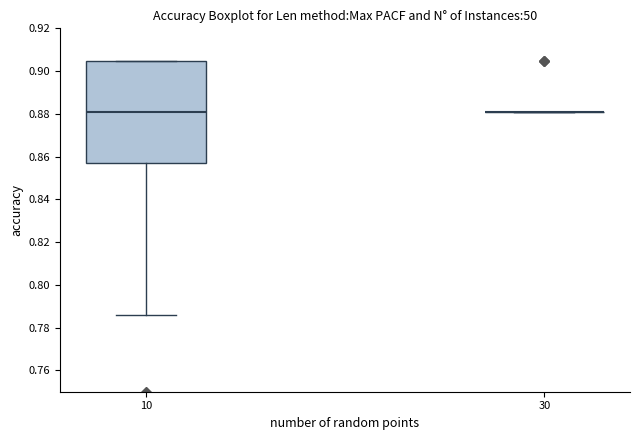

Comparing the boxes themselves (not the whiskers), which one is the tallest?

10